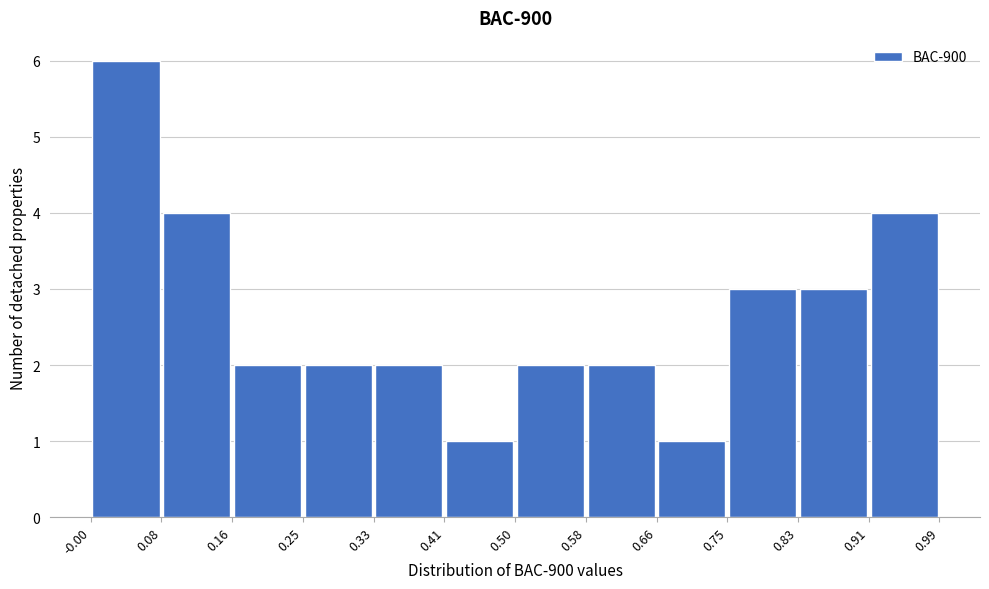

Reading left to right, transcribe this chart: for each bar, give the range it covers on the x-axis and its height. The values are not printed on the chart, so give them approximately, as read against the axis.

-0.00 to 0.08: 6
0.08 to 0.16: 4
0.16 to 0.25: 2
0.25 to 0.33: 2
0.33 to 0.41: 2
0.41 to 0.50: 1
0.50 to 0.58: 2
0.58 to 0.66: 2
0.66 to 0.75: 1
0.75 to 0.83: 3
0.83 to 0.91: 3
0.91 to 0.99: 4